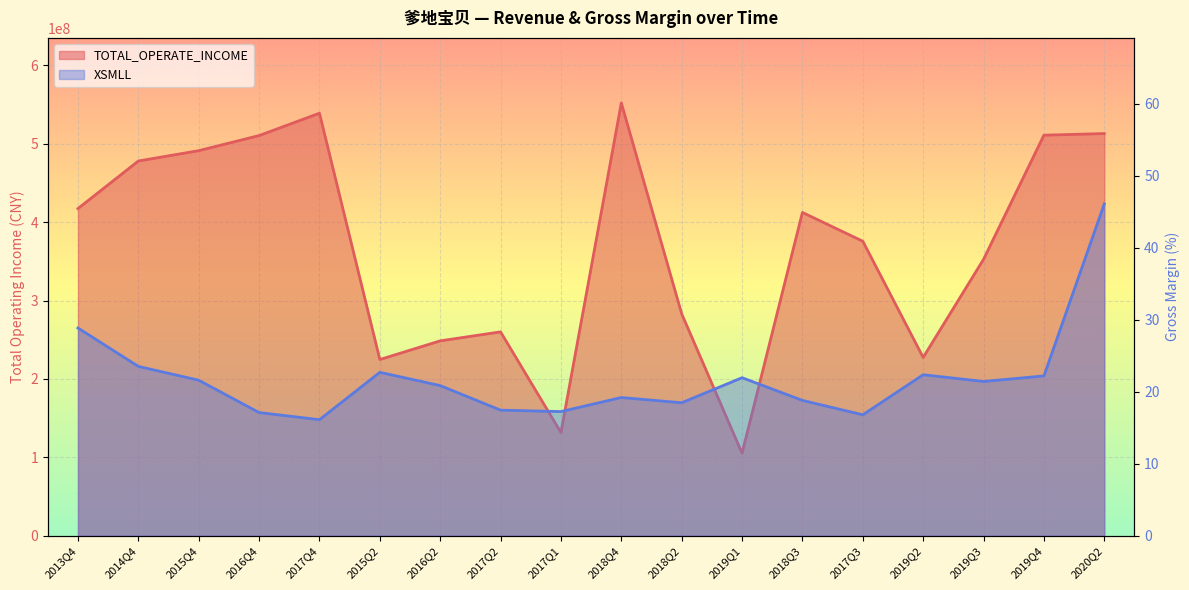

What is the average value of the XSMLL series?

21.8